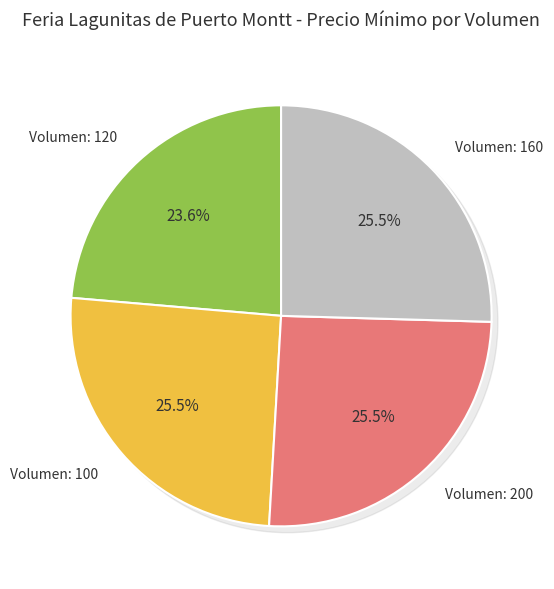

How many slices are in this pie chart?

4